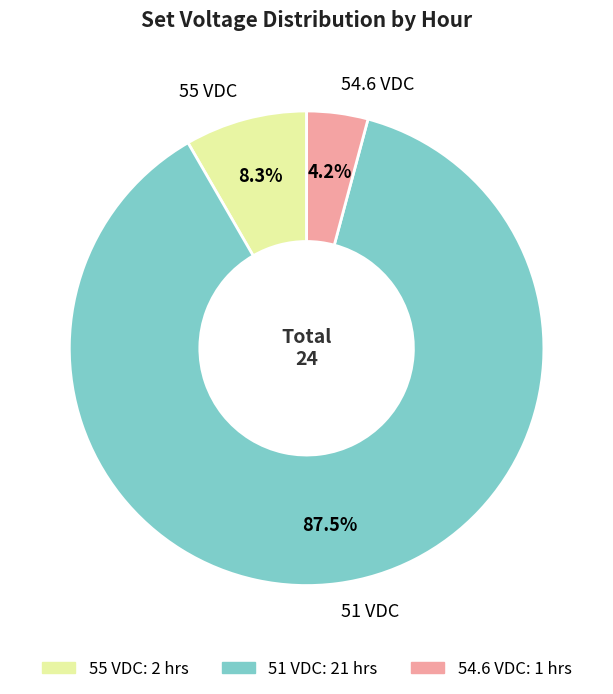

Between 51 VDC and 54.6 VDC, which is larger?

51 VDC